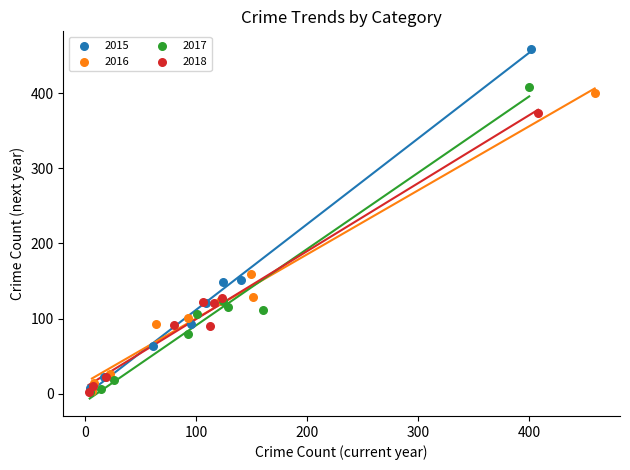

What are all the series names shown in the legend?

2015, 2016, 2017, 2018